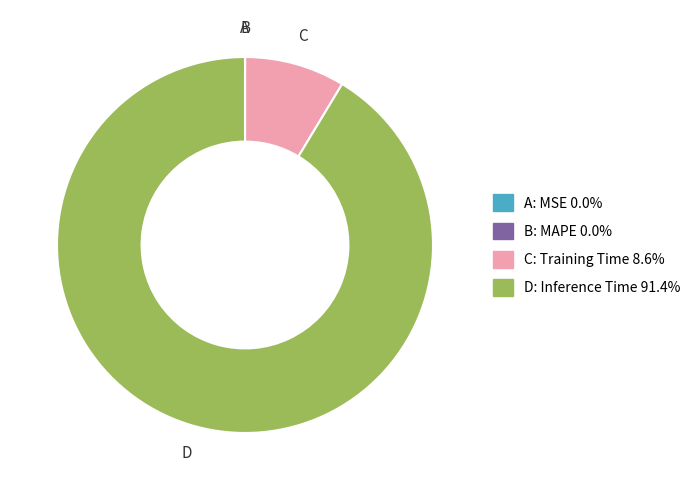

Is there a majority slice in this chart?

Yes